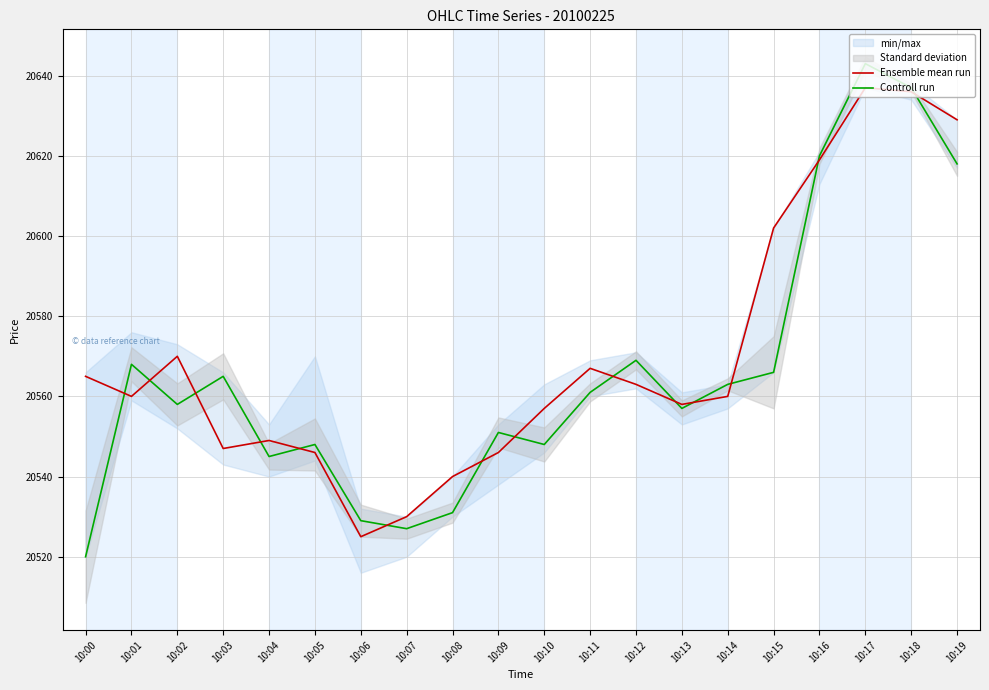

At how many categories does at least one series exceed 20557?

13